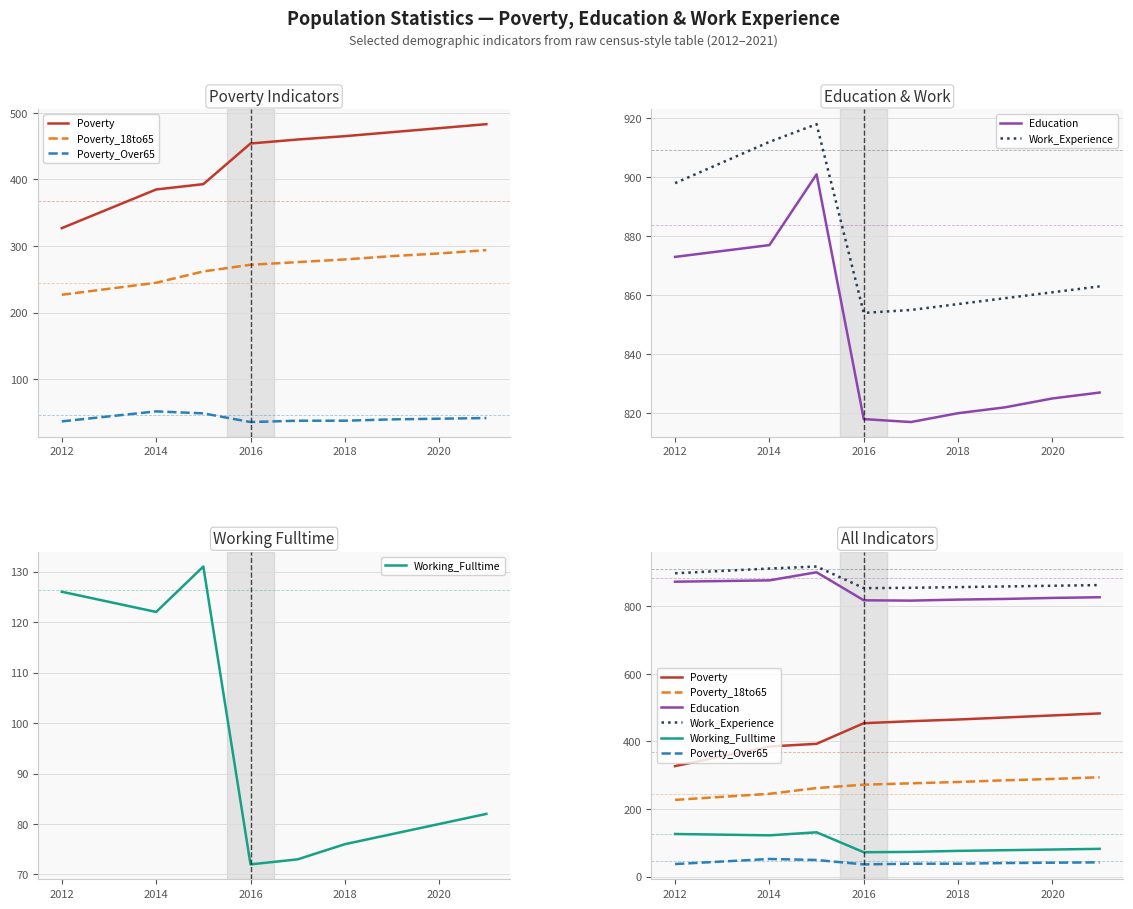

How many lines are shown in the chart?

6